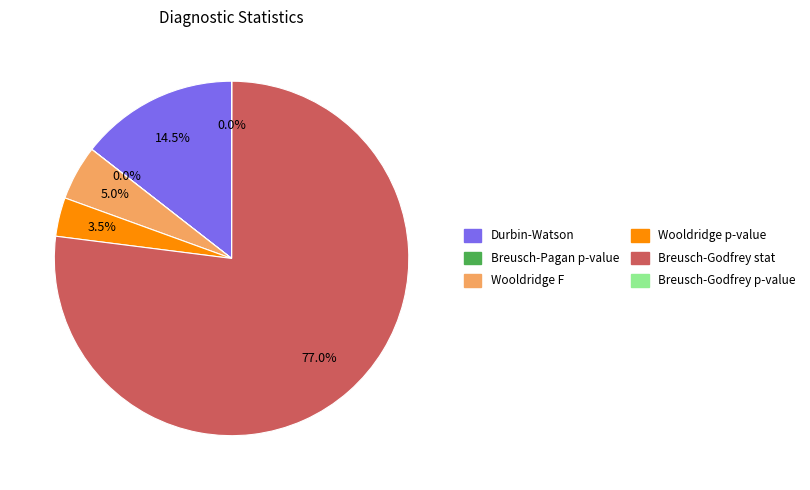

Which category accounts for the majority?

Breusch-Godfrey stat